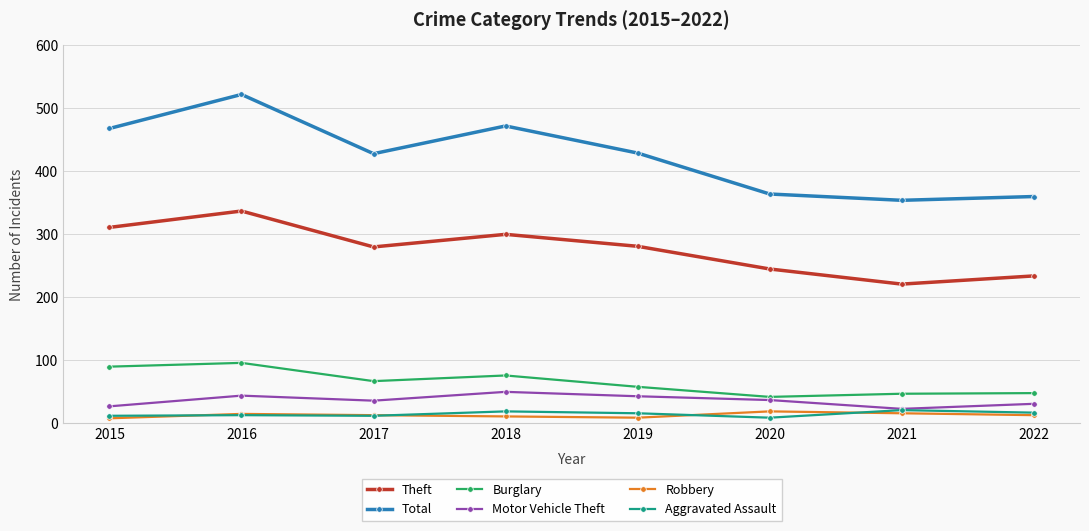

The value of Robbery at 2021 is 16. True or false?

True